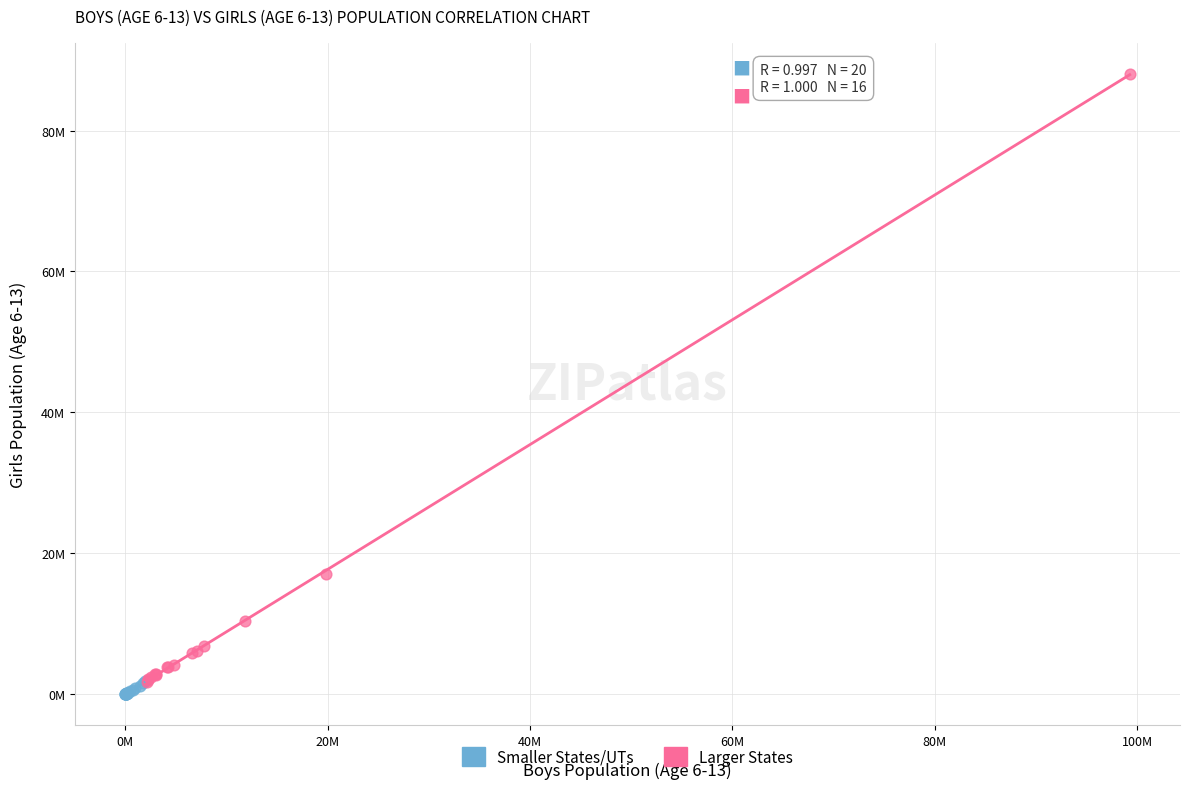

Which series has the widest spread of Y values?

Larger States